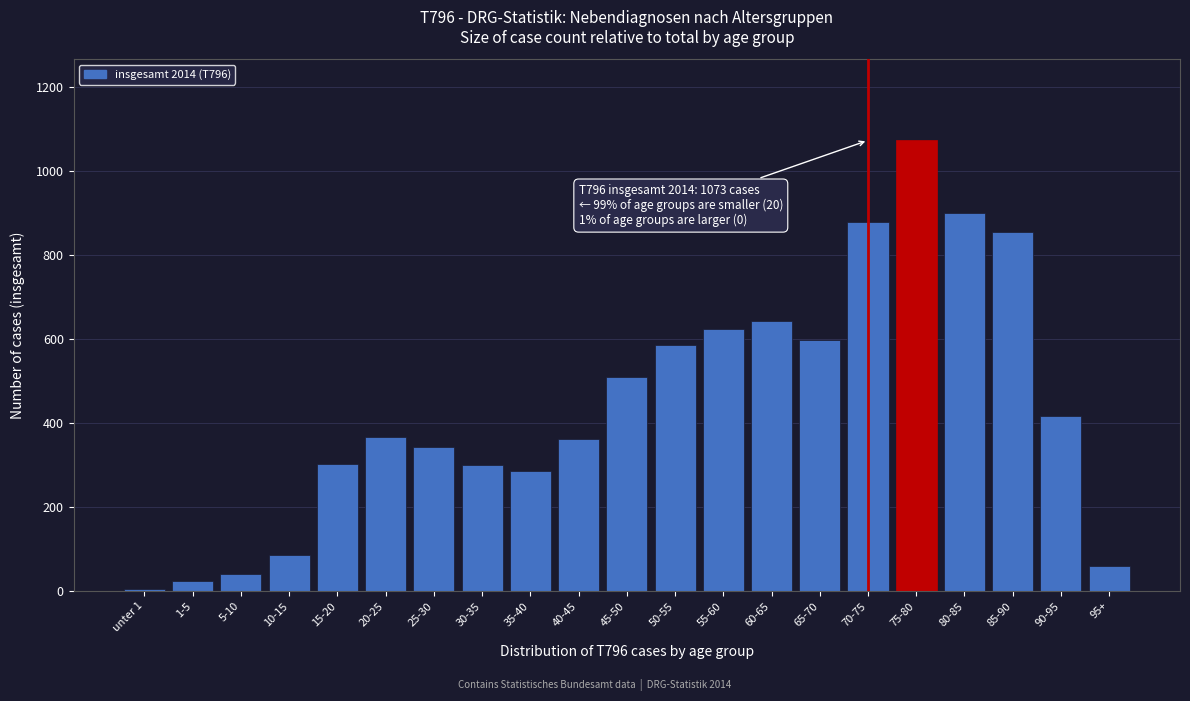

What is the greatest value displayed?

1073